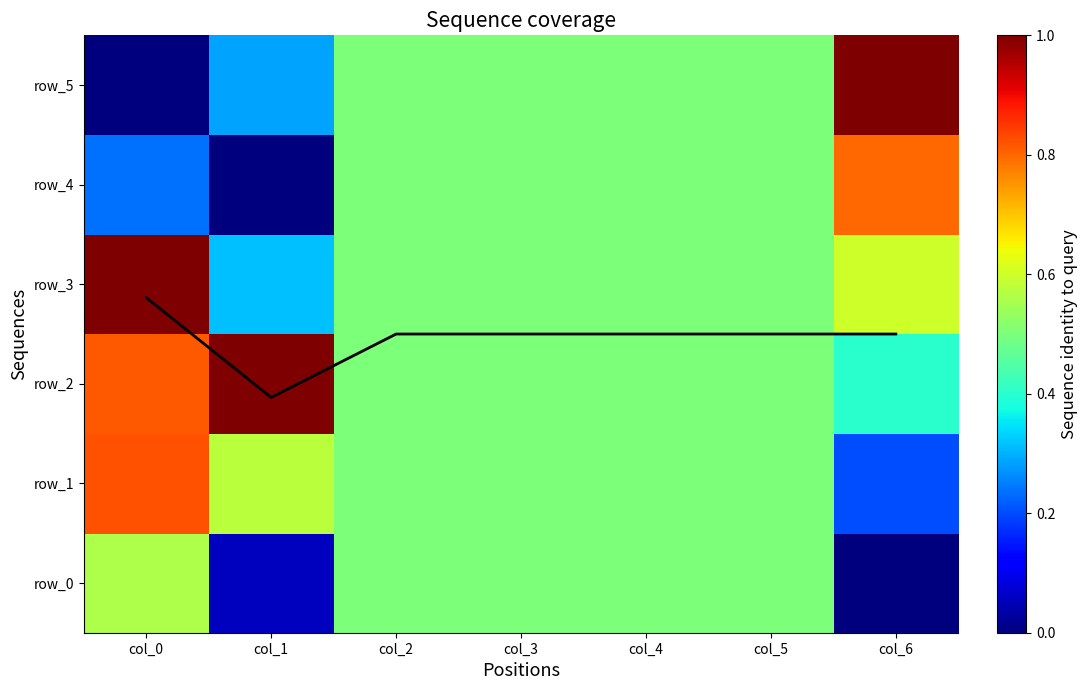

The value of row_1 at col_0 is 0.8. True or false?

True